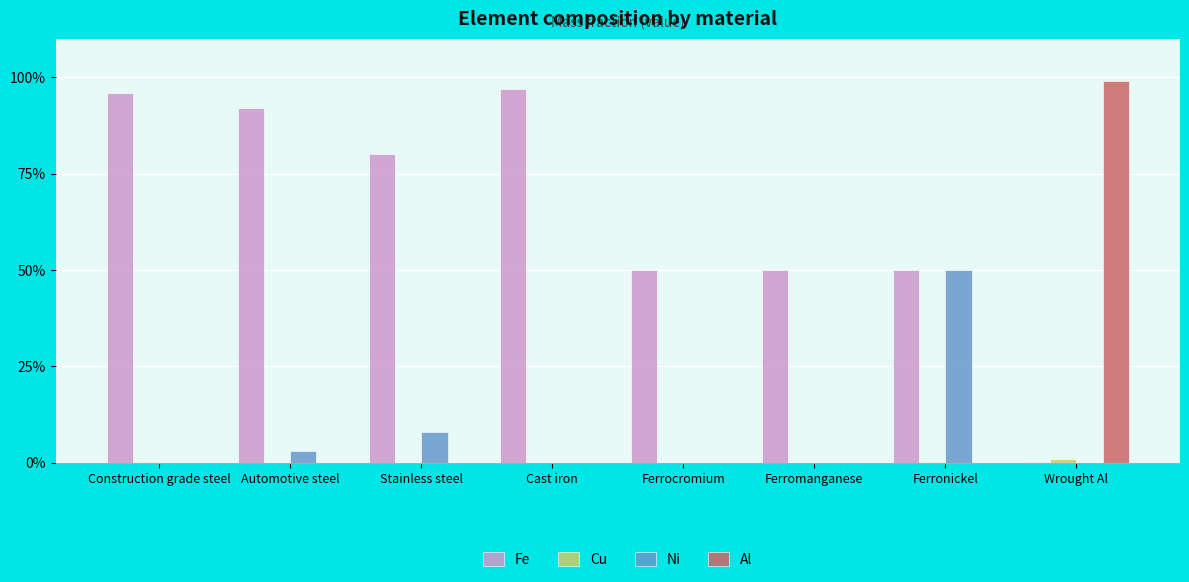

Are the bars horizontal?

No